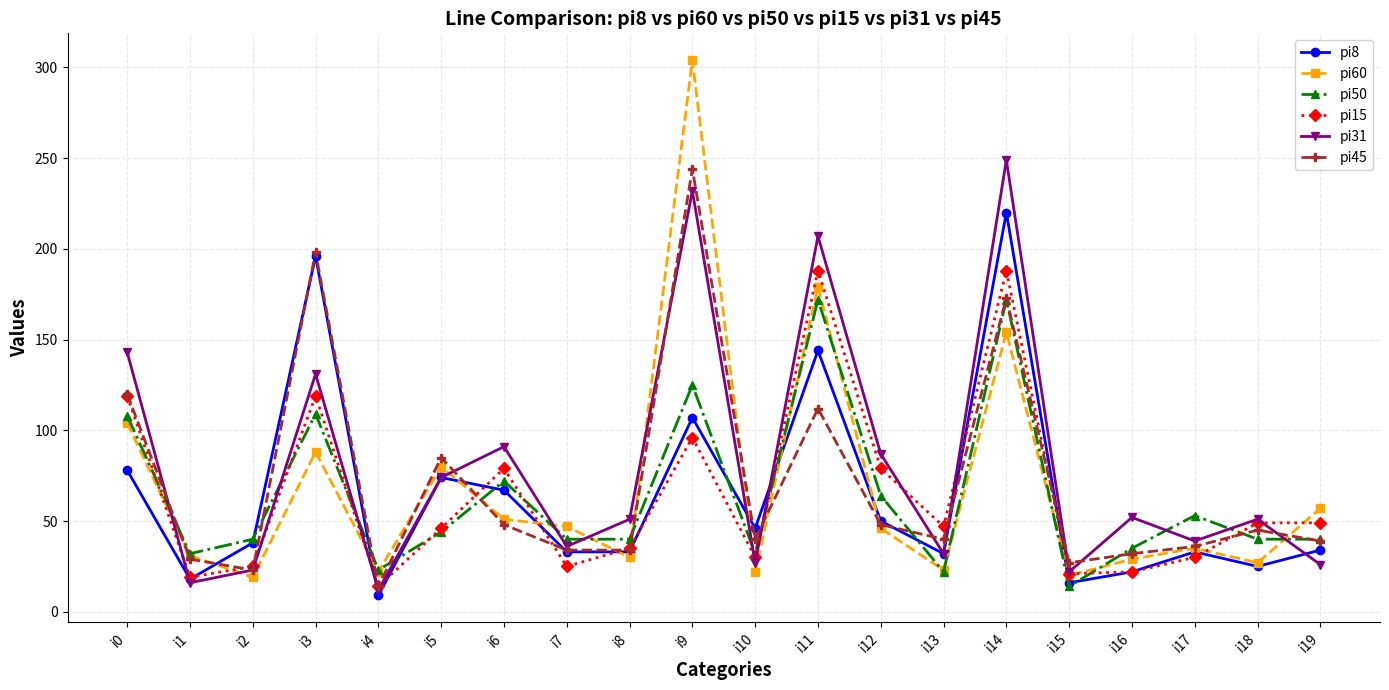

Which series has the widest spread of values?

pi60